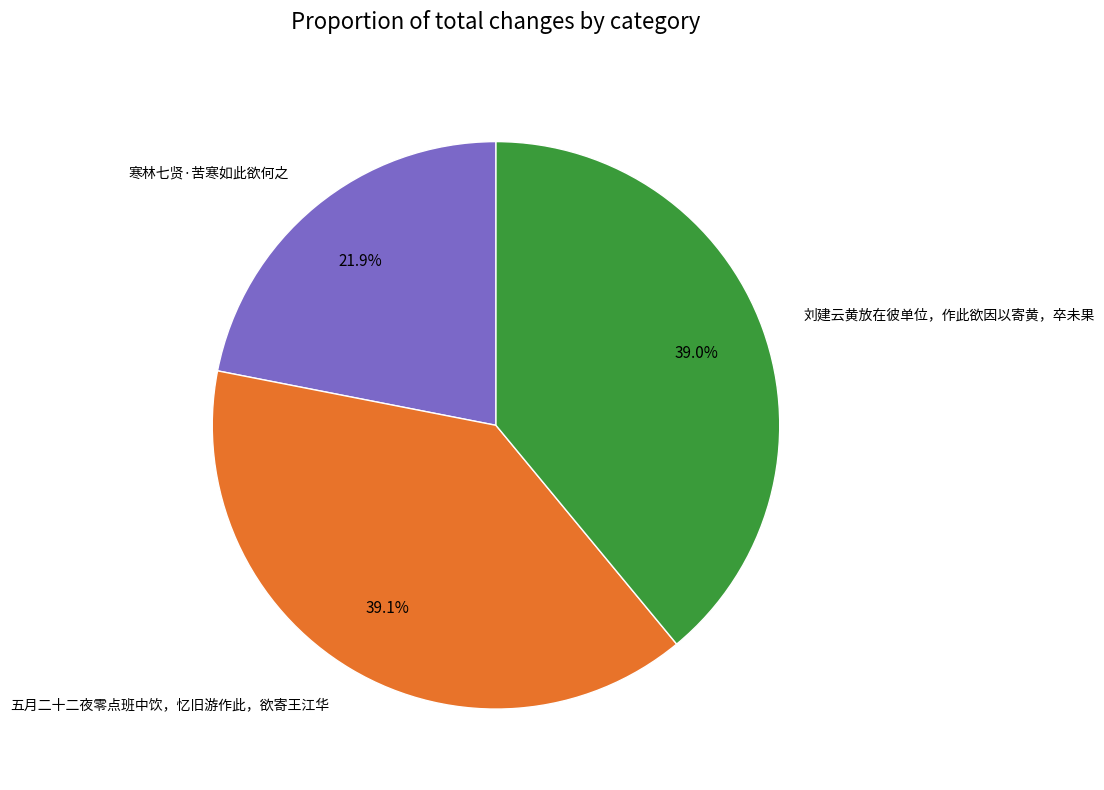

To the nearest percent, what is the difference between the 寒林七贤·苦寒如此欲何之 and 五月二十二夜零点班中饮，忆旧游作此，欲寄王江华 slice percentages?

17%